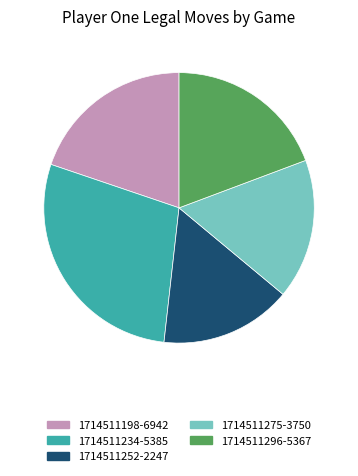

Is the sum of 1714511234-5385 and 1714511296-5367 greater than half?

No